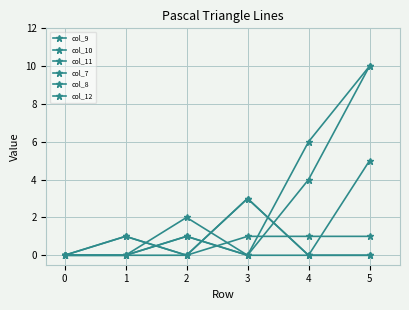

Count the col_10 values in the range 0 to 1.

5